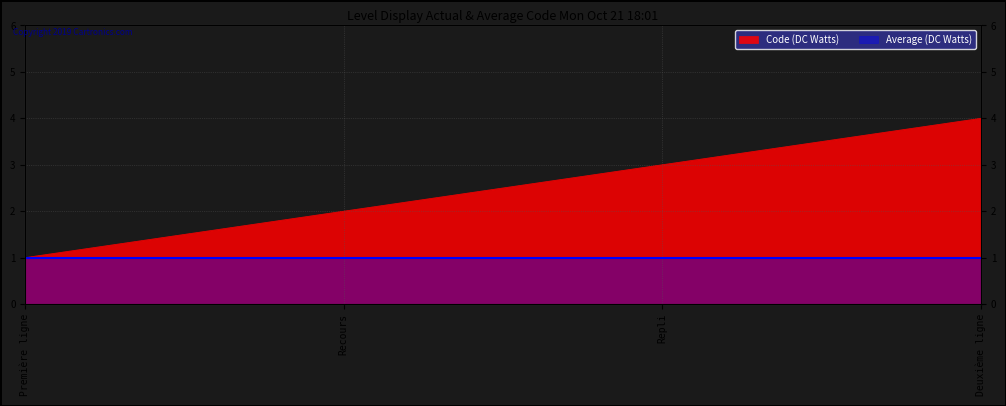

Rank the categories by value from highest to lowest.

Deuxième ligne, Repli, Recours, Première ligne